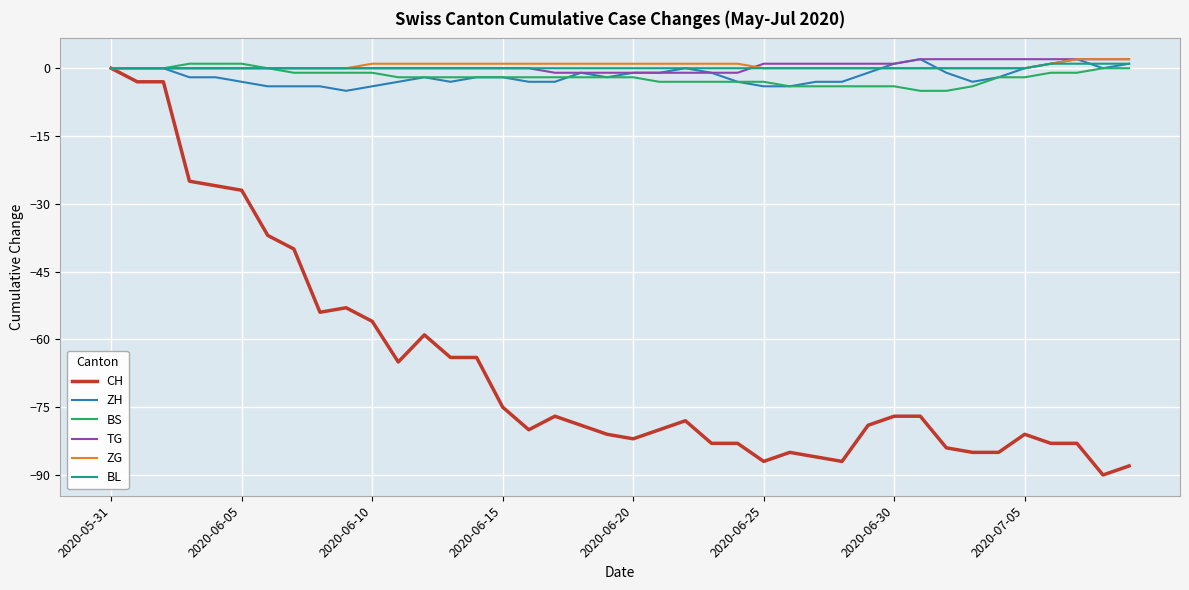

What is the minimum value shown in the chart?

-90